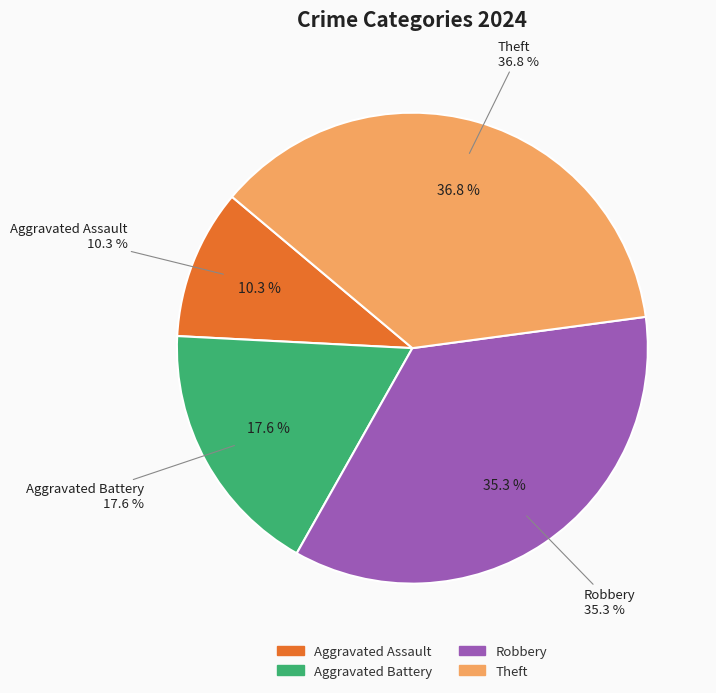

What is the total percentage of Theft and Aggravated Battery?

54.4%